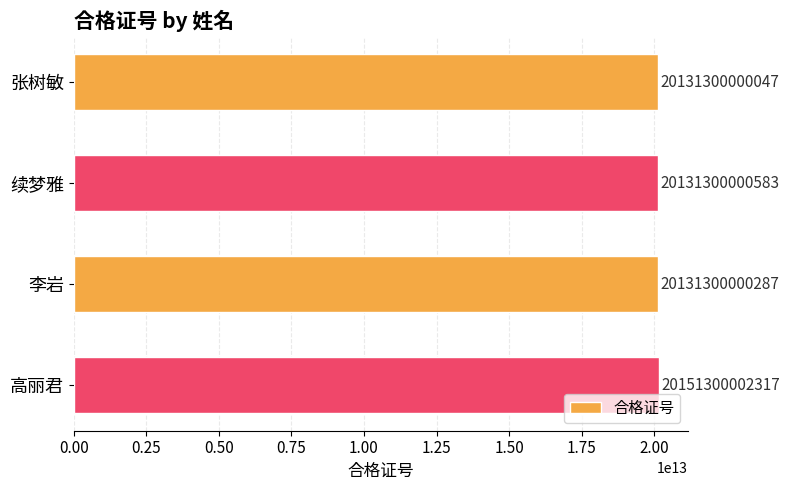

Between 张树敏 and 李岩, which is larger?

李岩